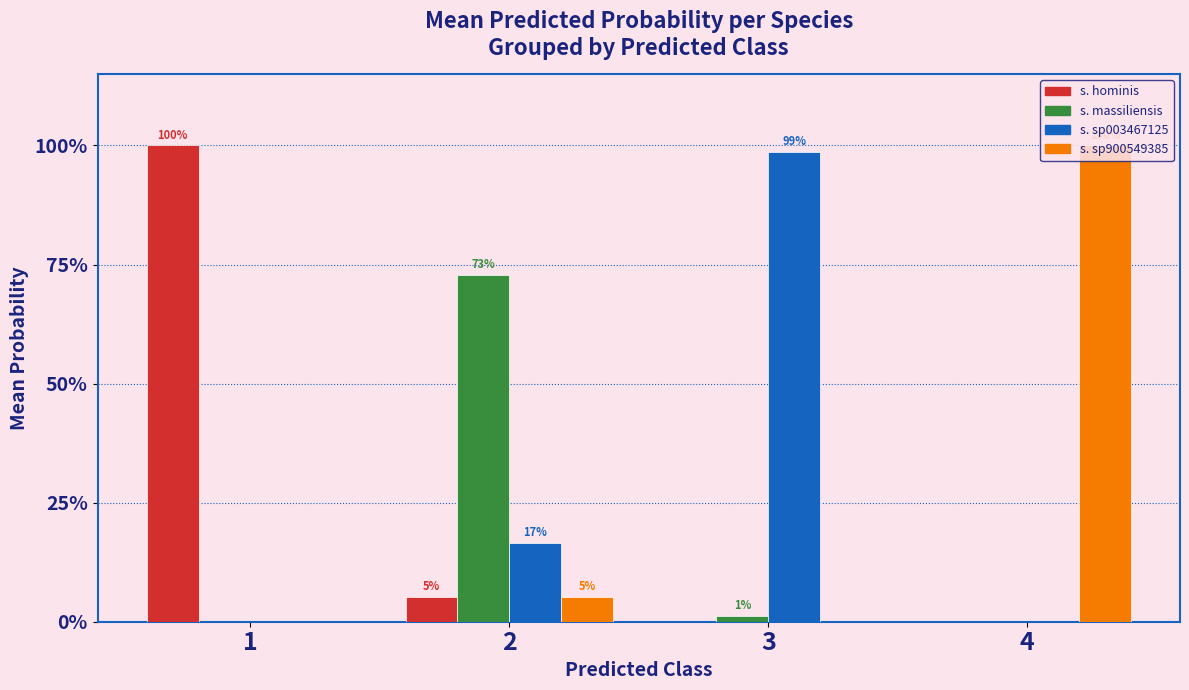

Which category has the lowest value across all series?

3